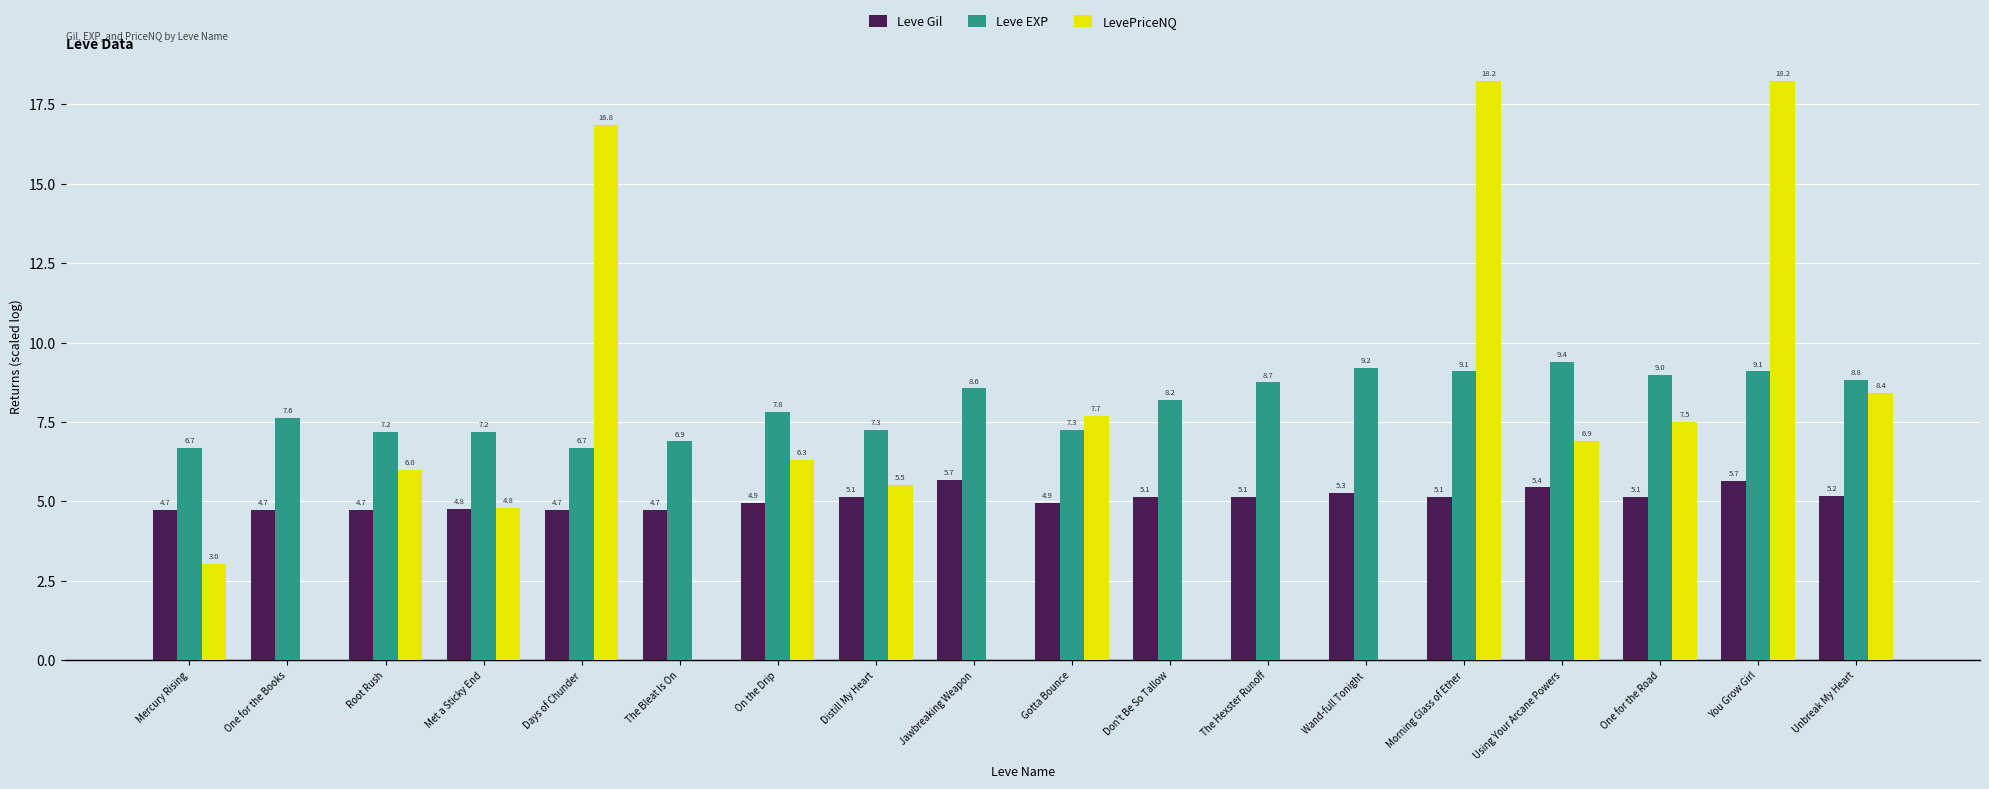

What is the total value across all series at On the Drip?

19.1